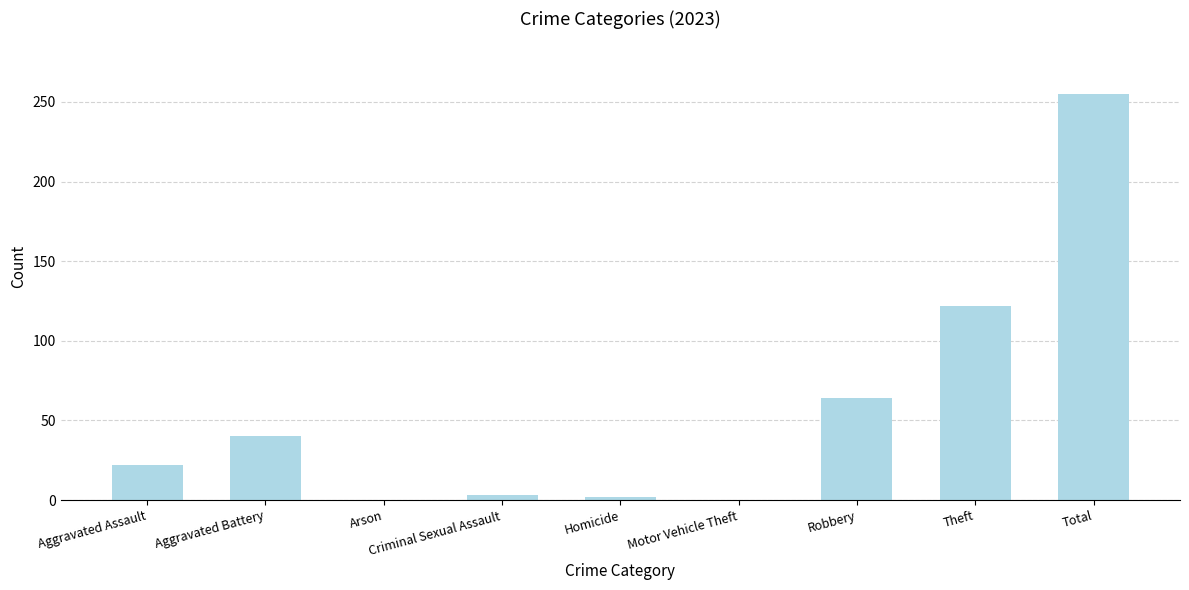

What is the change in value from Aggravated Assault to Aggravated Battery?

+18